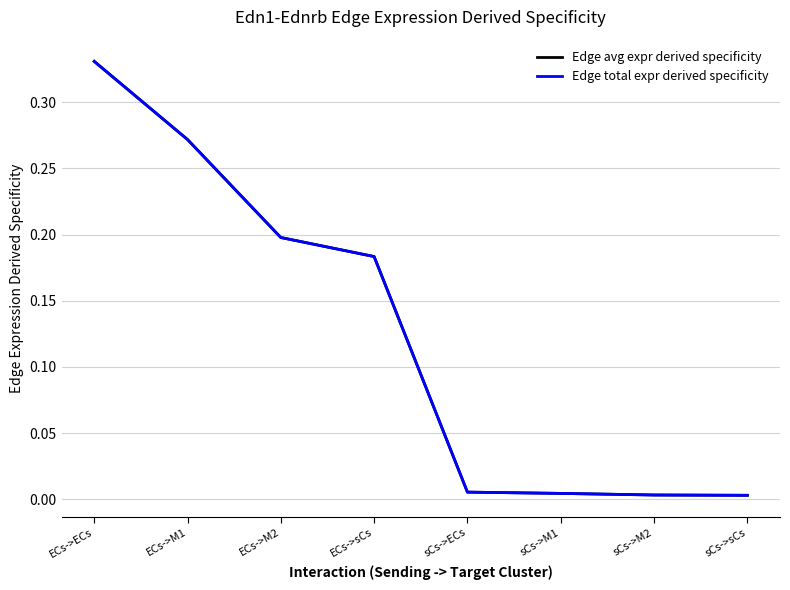

Reading right to left, what are all the values shown in this chart?

Edge avg expr derived specificity: 0.0	0.0	0.0	0.0	0.2	0.2	0.3	0.3
Edge total expr derived specificity: 0.0	0.0	0.0	0.0	0.2	0.2	0.3	0.3